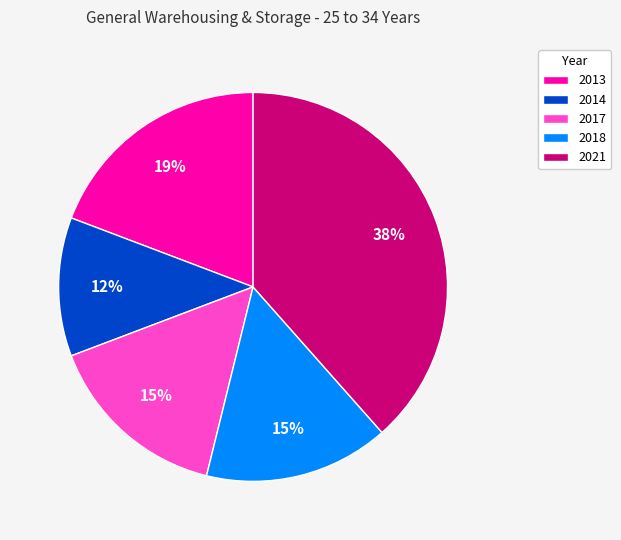

How many slices are in this pie chart?

5